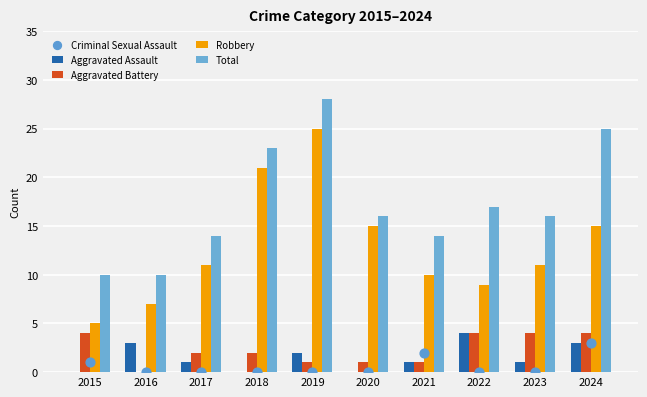

Which series has the largest Y range (max minus min)?

Robbery